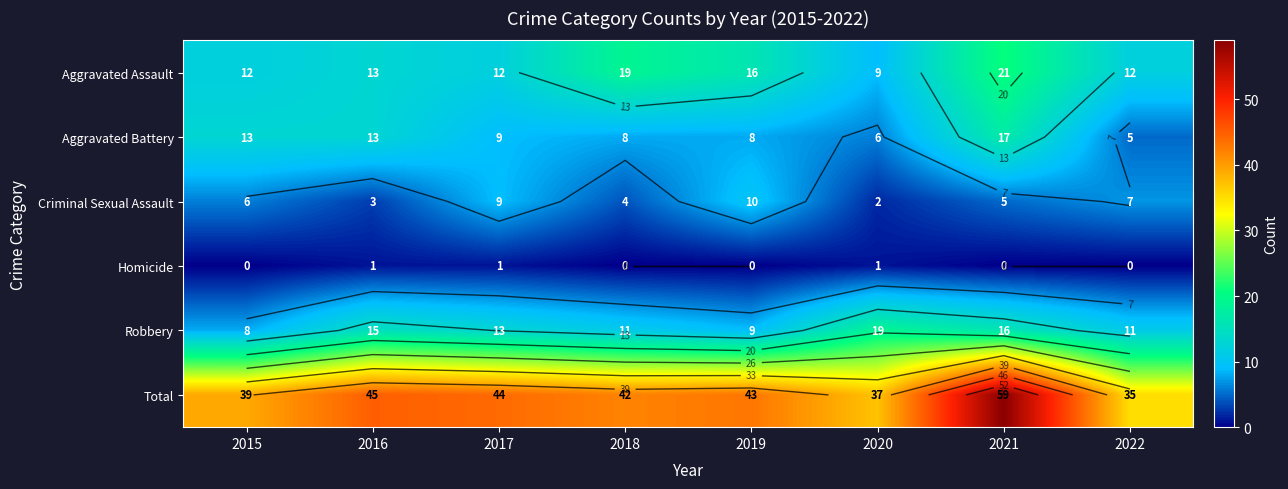

What is the highest value of the Homicide series?

1